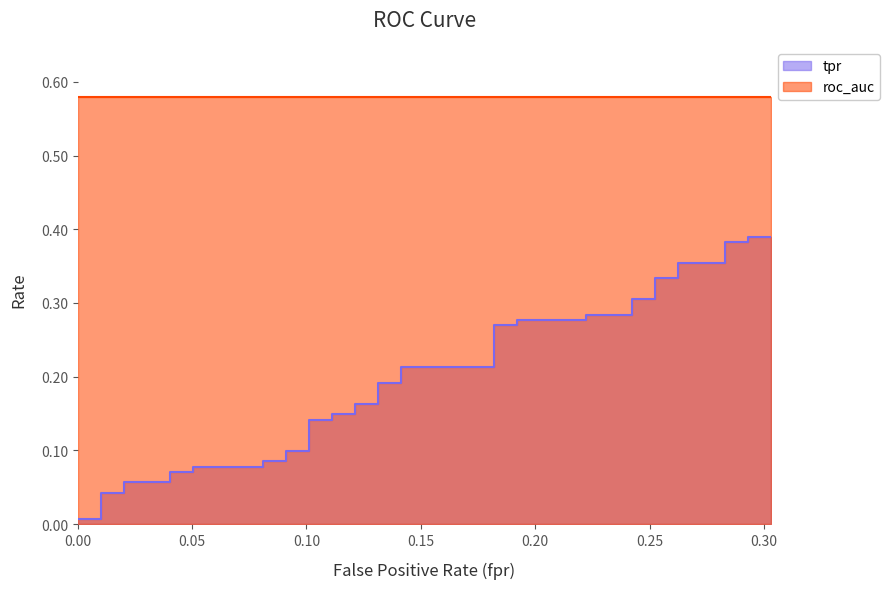

Reading left to right, extract all data points from this chart.

fpr: fpr=0.0	tpr=0.0	roc_auc=0.0	3=0.0	4=0.0	5=0.0	6=0.0	7=0.1	8=0.1	9=0.1	10=0.1	11=0.1	12=0.1	13=0.1	14=0.1	15=0.1	16=0.1	17=0.1	18=0.1	19=0.1	20=0.1	21=0.1	22=0.1	23=0.2	24=0.2	25=0.2	26=0.2	27=0.2	28=0.2	29=0.2	30=0.2	31=0.3	32=0.3	33=0.3	34=0.3	35=0.3	36=0.3	37=0.3	38=0.3	39=0.3
tpr: fpr=0.0	tpr=0.0	roc_auc=0.0	3=0.0	4=0.1	5=0.1	6=0.1	7=0.1	8=0.1	9=0.1	10=0.1	11=0.1	12=0.1	13=0.1	14=0.1	15=0.1	16=0.1	17=0.1	18=0.2	19=0.2	20=0.2	21=0.2	22=0.2	23=0.2	24=0.3	25=0.3	26=0.3	27=0.3	28=0.3	29=0.3	30=0.3	31=0.3	32=0.3	33=0.3	34=0.4	35=0.4	36=0.4	37=0.4	38=0.4	39=0.4
roc_auc: fpr=0.6	tpr=0.6	roc_auc=0.6	3=0.6	4=0.6	5=0.6	6=0.6	7=0.6	8=0.6	9=0.6	10=0.6	11=0.6	12=0.6	13=0.6	14=0.6	15=0.6	16=0.6	17=0.6	18=0.6	19=0.6	20=0.6	21=0.6	22=0.6	23=0.6	24=0.6	25=0.6	26=0.6	27=0.6	28=0.6	29=0.6	30=0.6	31=0.6	32=0.6	33=0.6	34=0.6	35=0.6	36=0.6	37=0.6	38=0.6	39=0.6